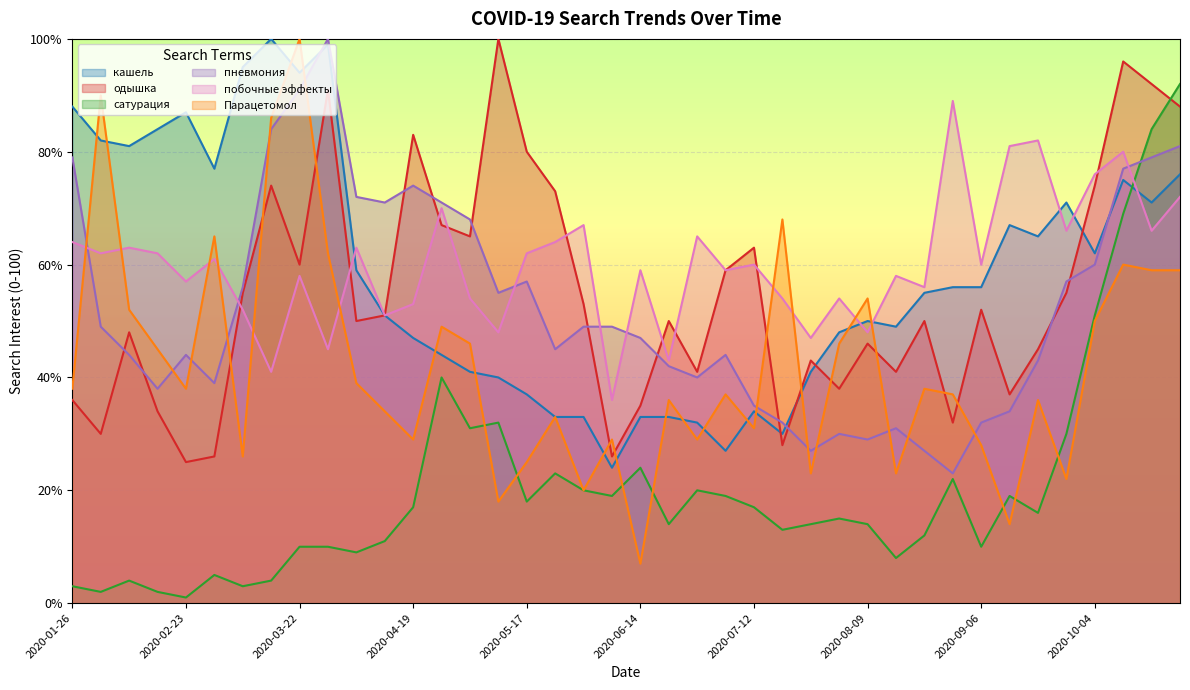

In кашель, how many points are higher than both neighbors (excluding endpoints)?

8